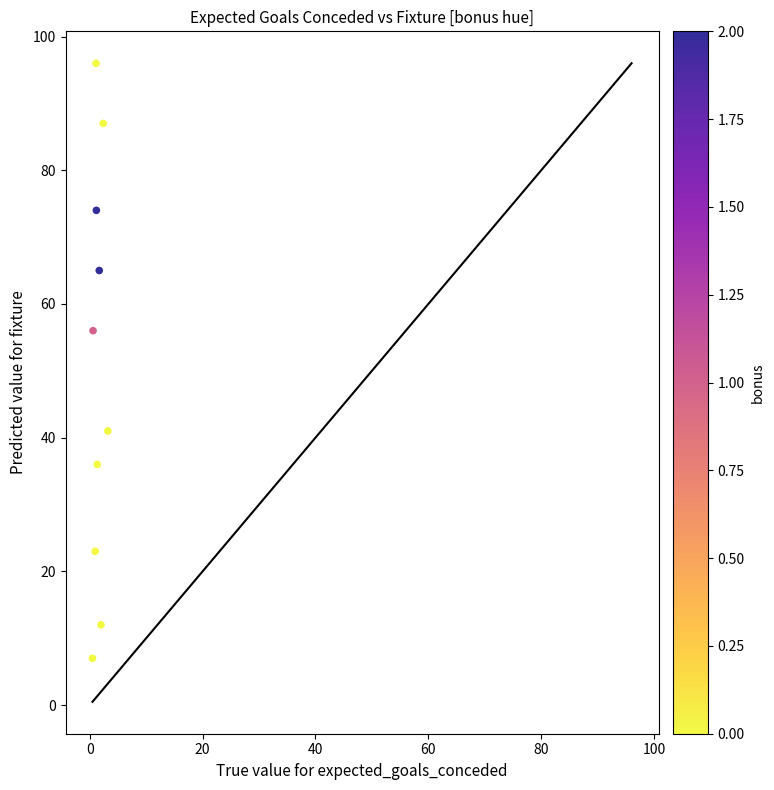

What is the range of Y values (max minus min)?

89